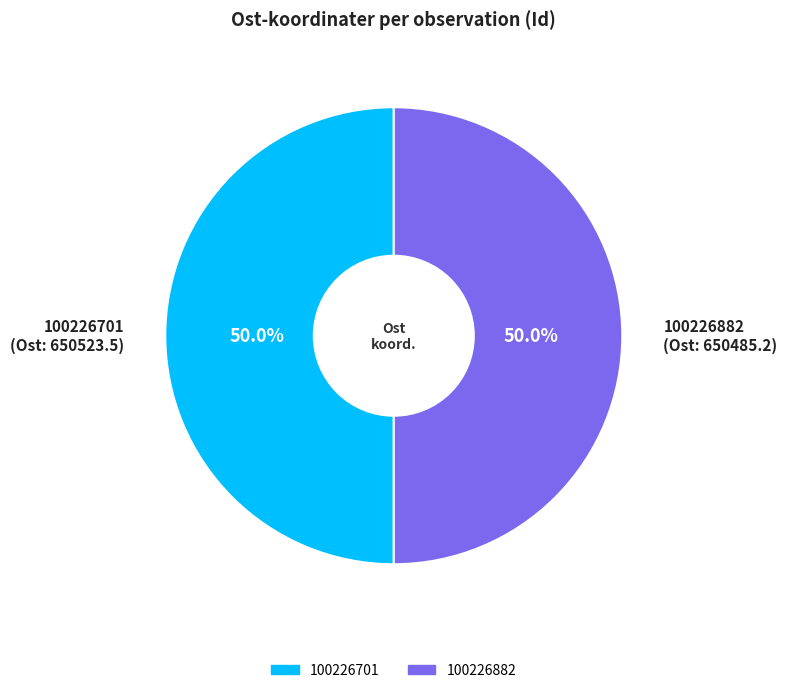

Approximately how many times larger is the value at 100226882 (Ost: 650485.2) compared to 100226701 (Ost: 650523.5)?

1.0